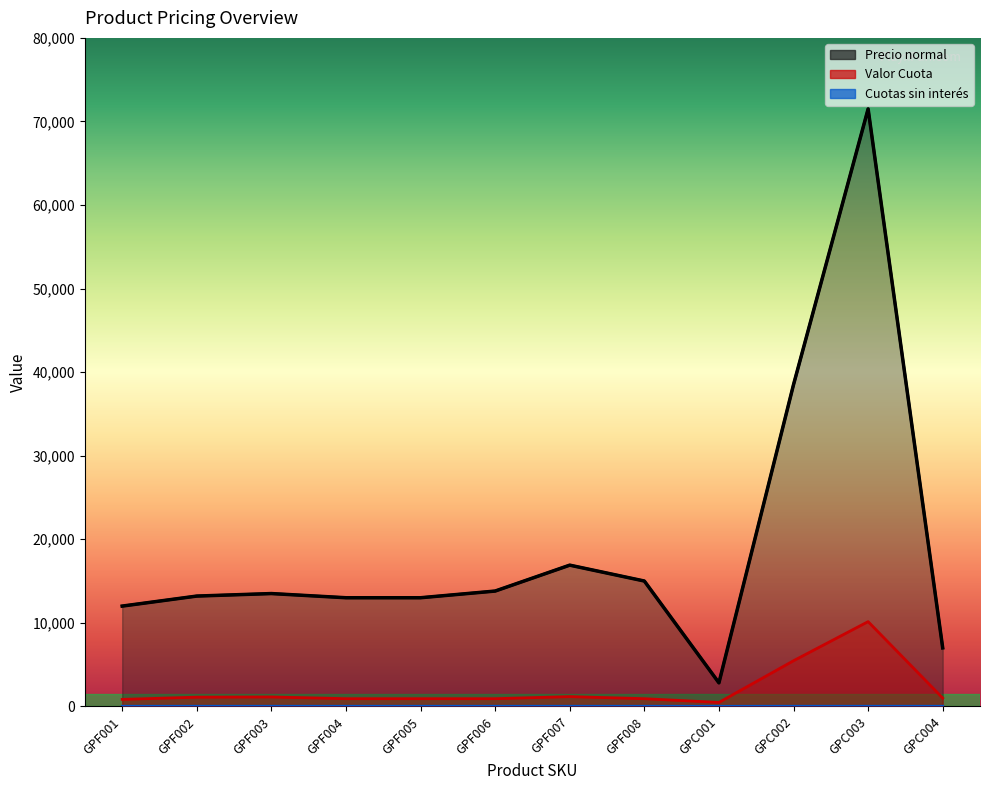

Which has a higher value, GPF005 or GPC002?

GPC002